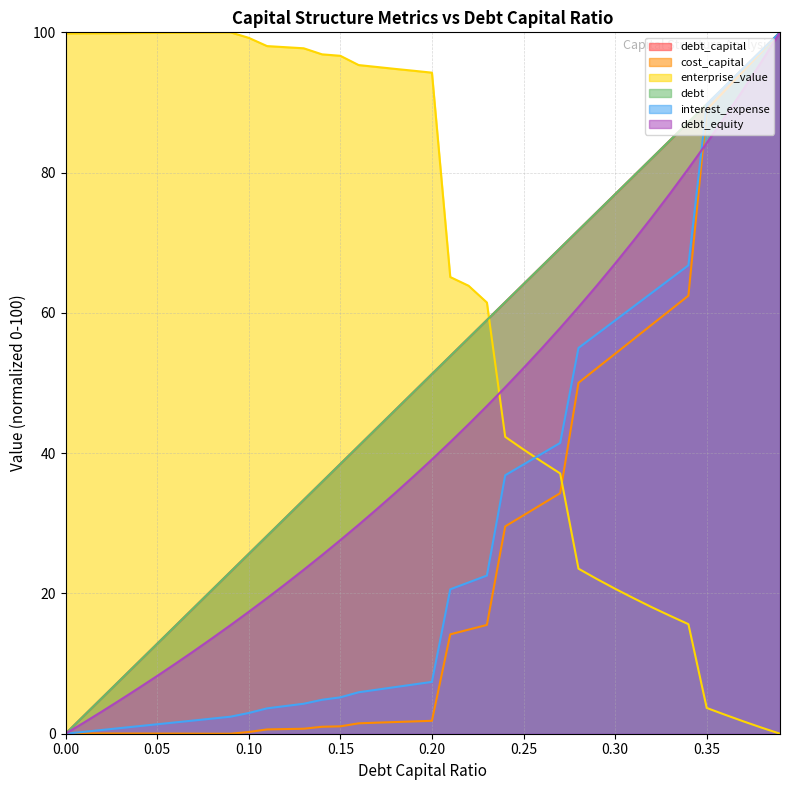

How many times do debt and interest_expense cross each other?

2